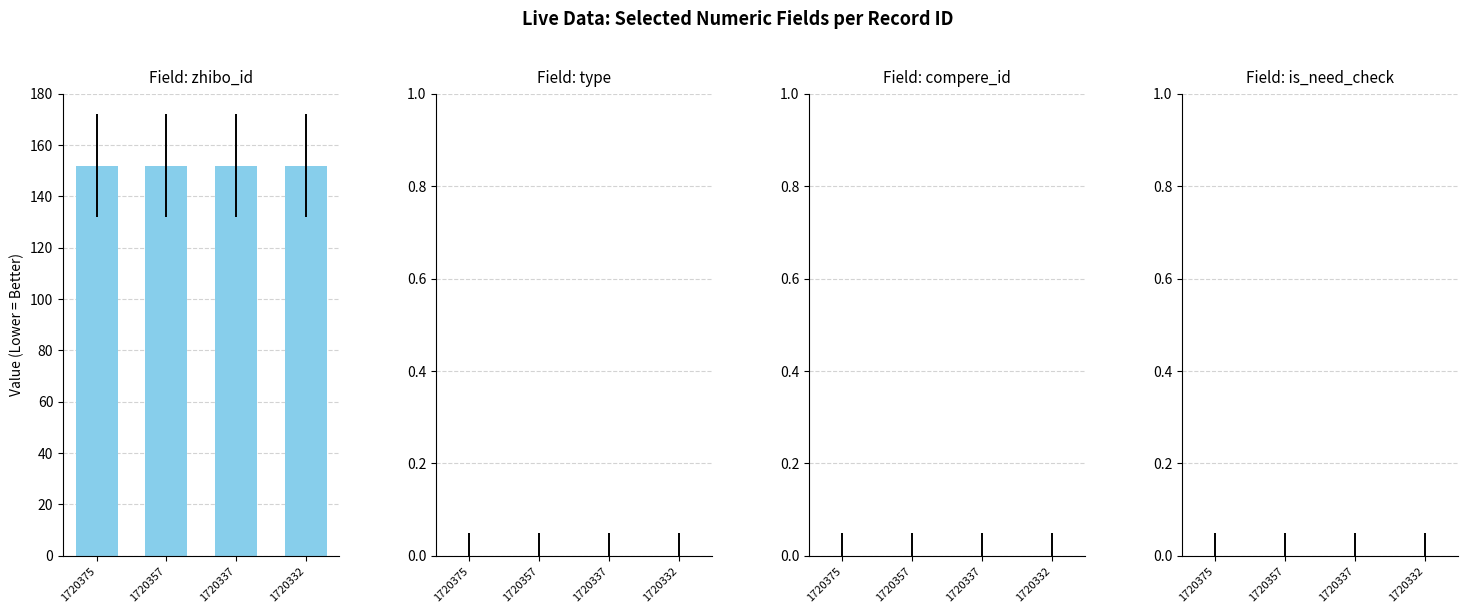

Does the chart contain stacked bars?

No